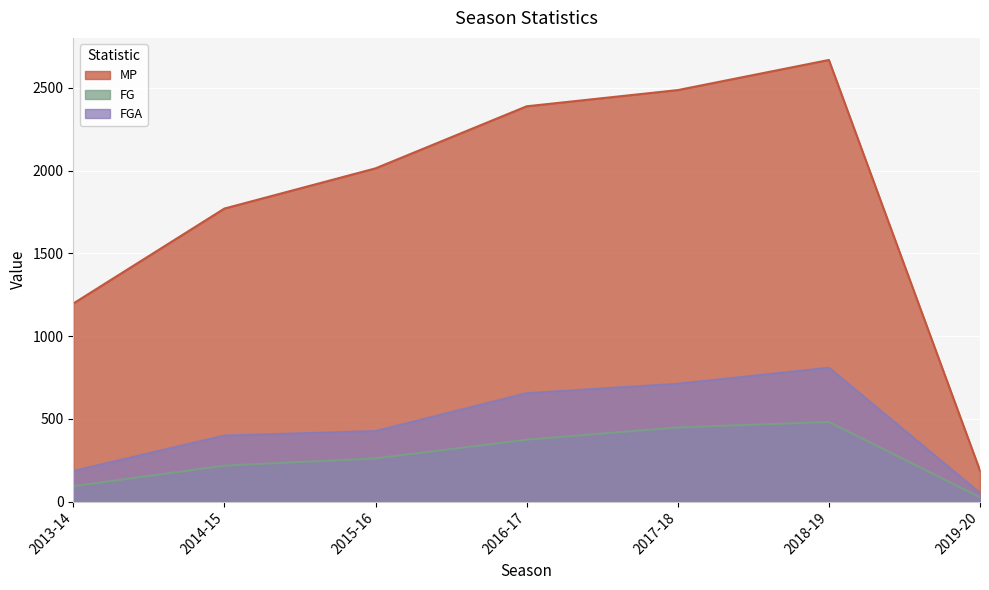

How many interior local peaks does the FGA series have?

1